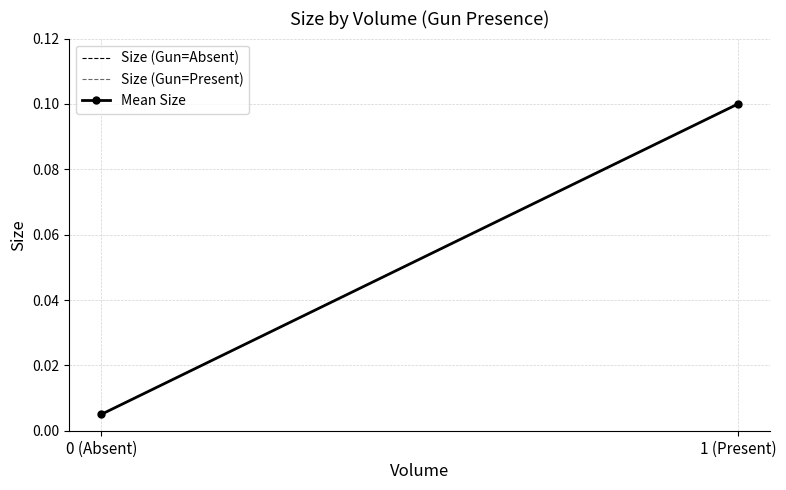

What is the maximum value shown in the chart?

0.1